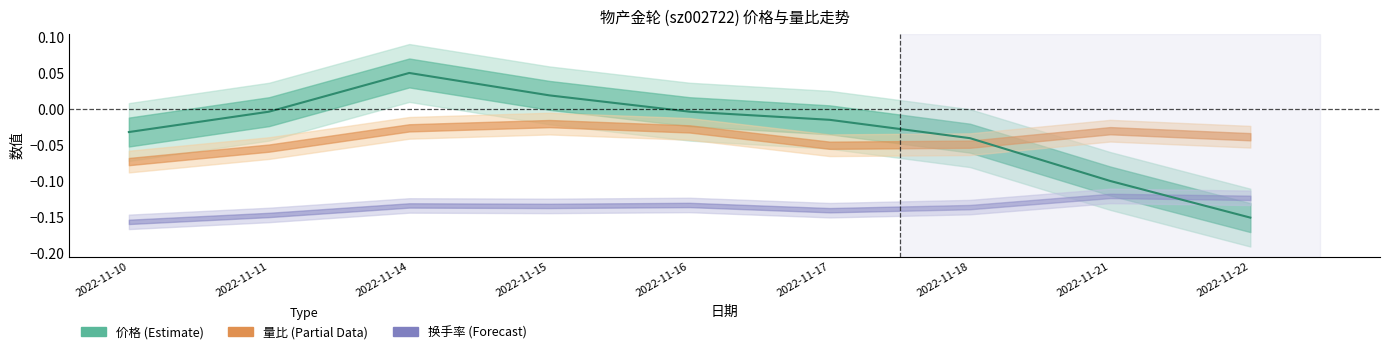

What is the difference between the values at 2022-11-22 and 2022-11-11?

0.1